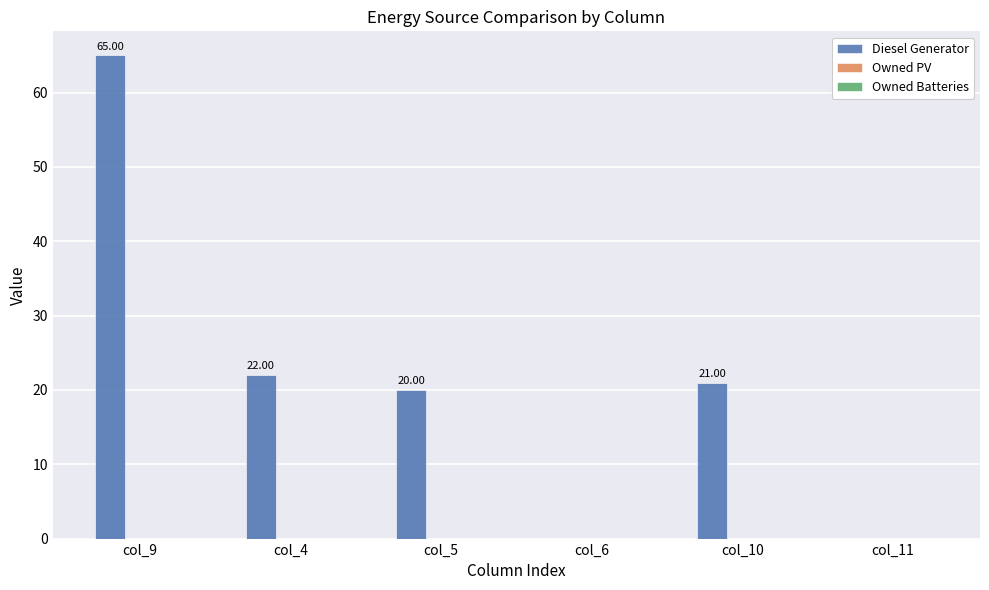

What is the sum of the values at col_6 and col_5?

20